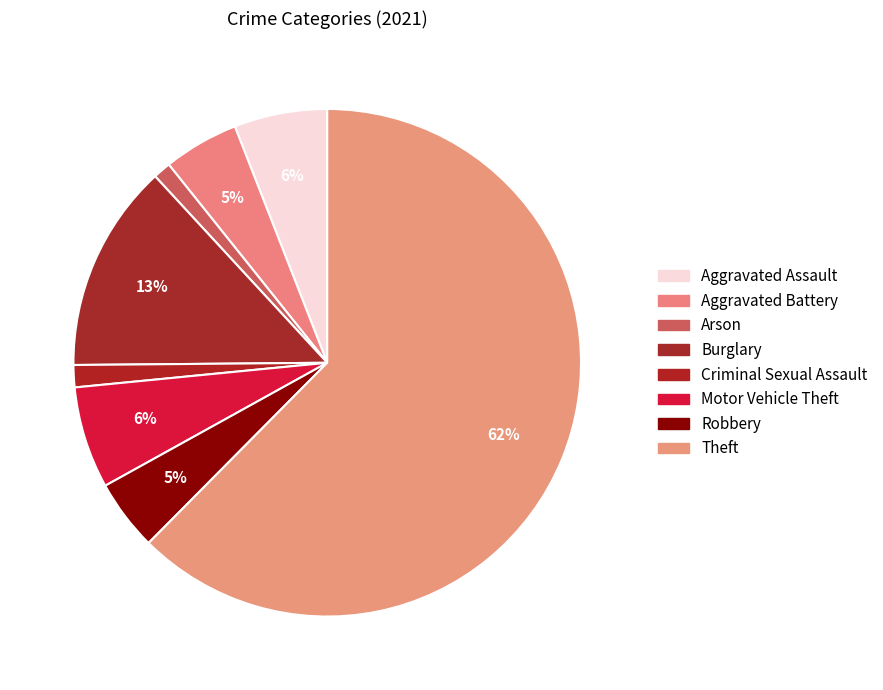

Is there a majority slice in this chart?

Yes